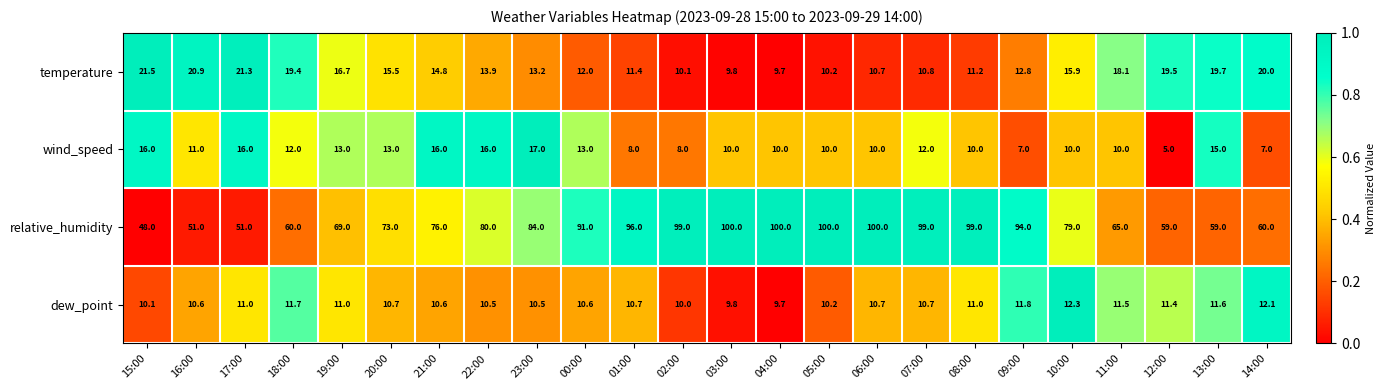

What is the difference between the maximum and minimum values in the wind_speed series?

12.0